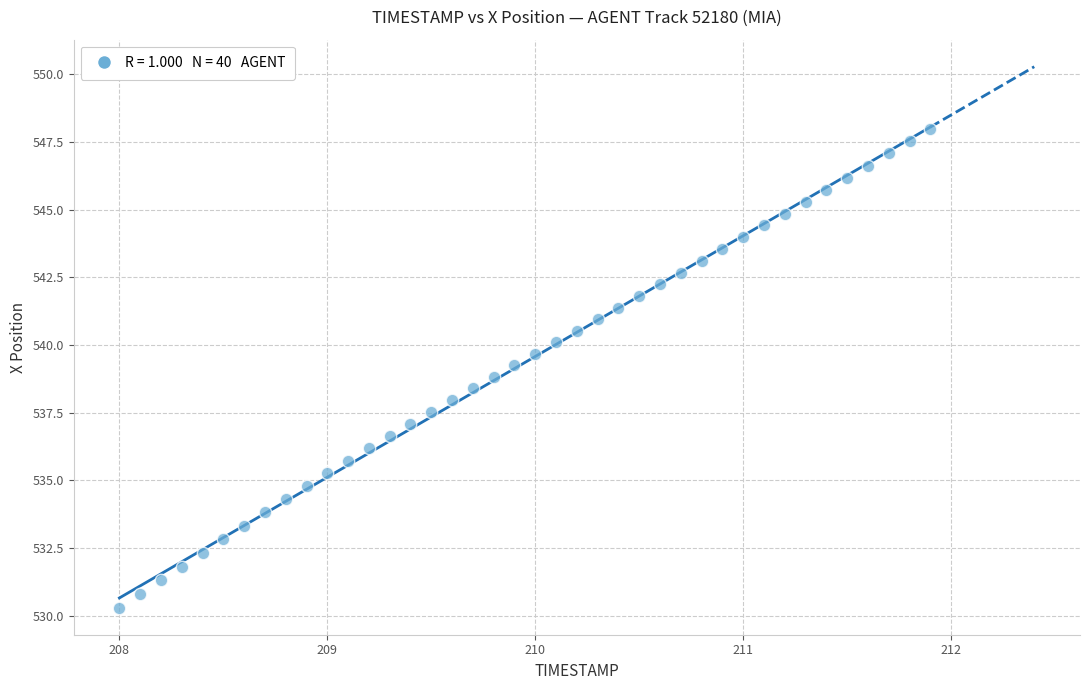

What is the range of X values (max minus min)?

3.9